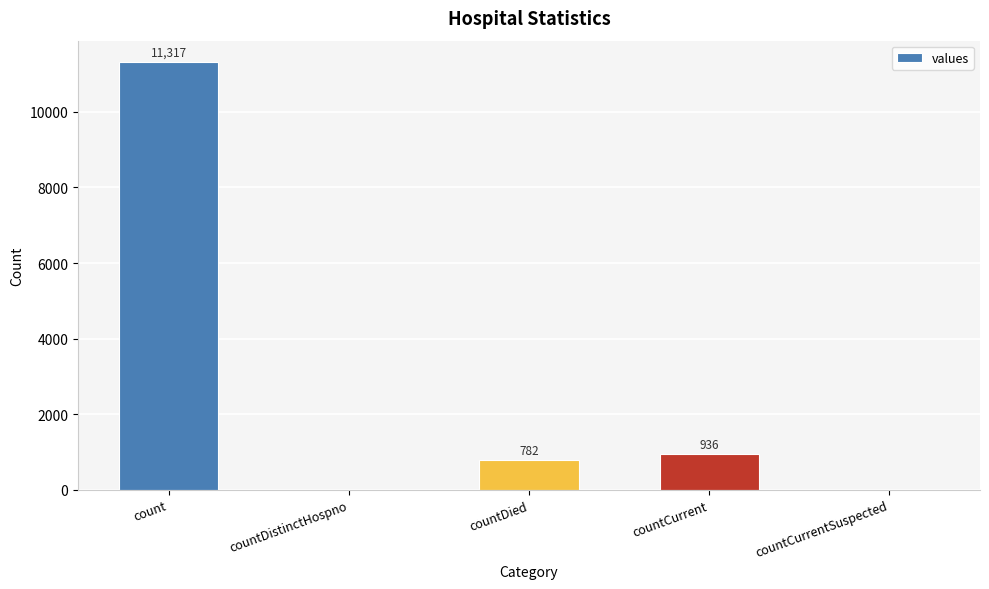

What is the approximate value at countDied, to the nearest 100?

800